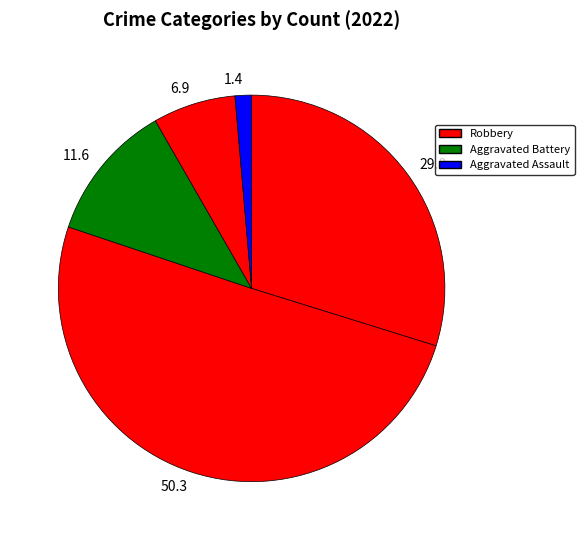

Count the number of slices in the pie.

5